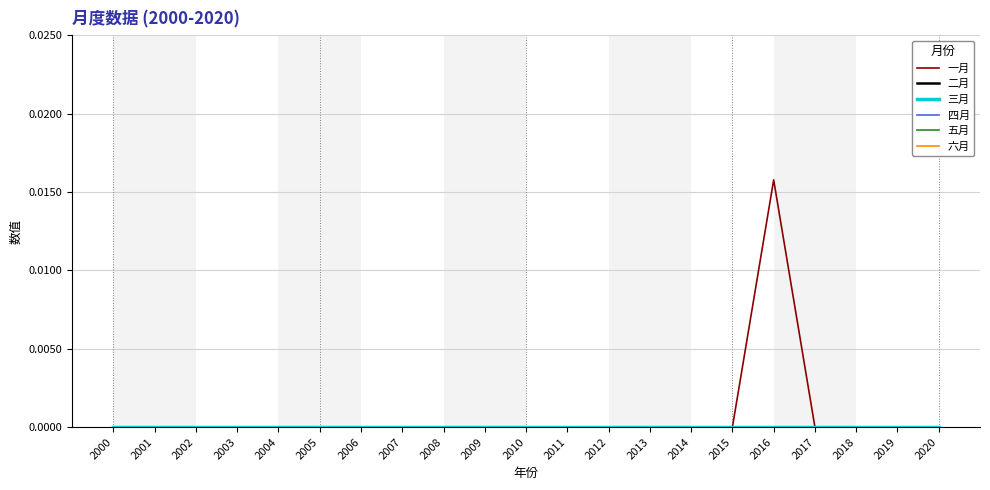

Is this an area chart (filled region under the line)?

No